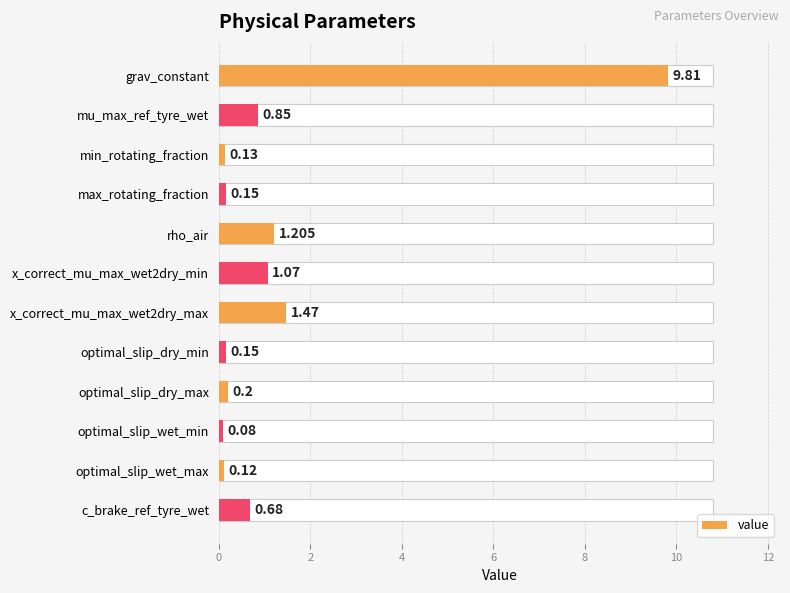

Count the number of data series in this chart.

1